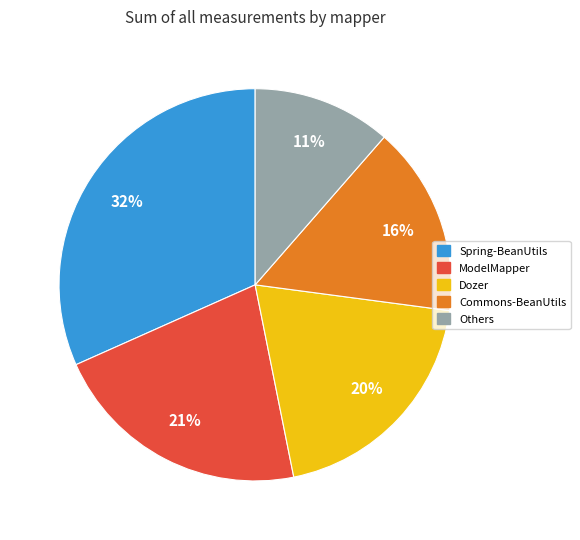

To the nearest percent, what is the average slice percentage?

20%